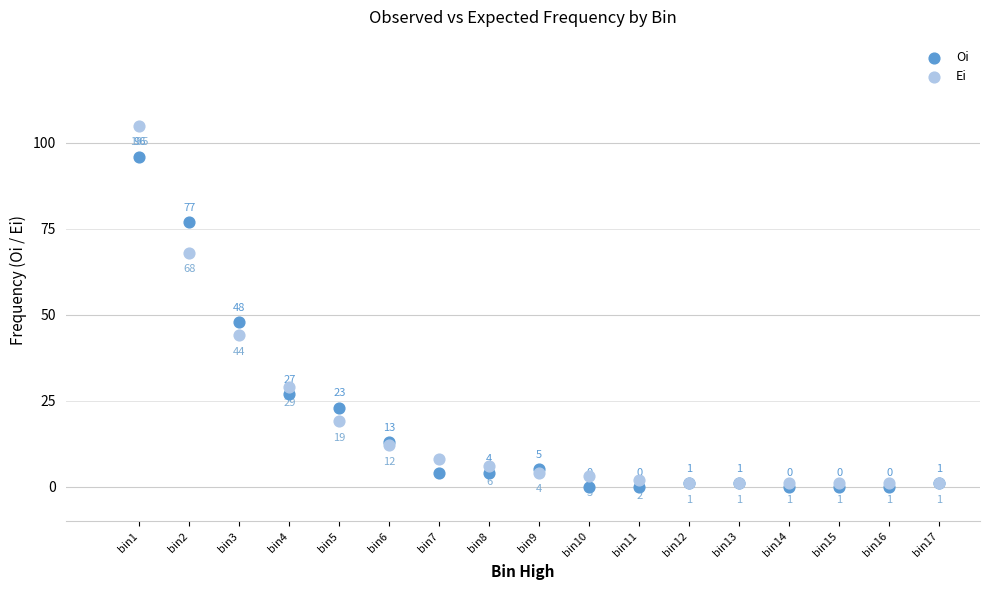

In the Ei series, what Y value is closest to 53?

44